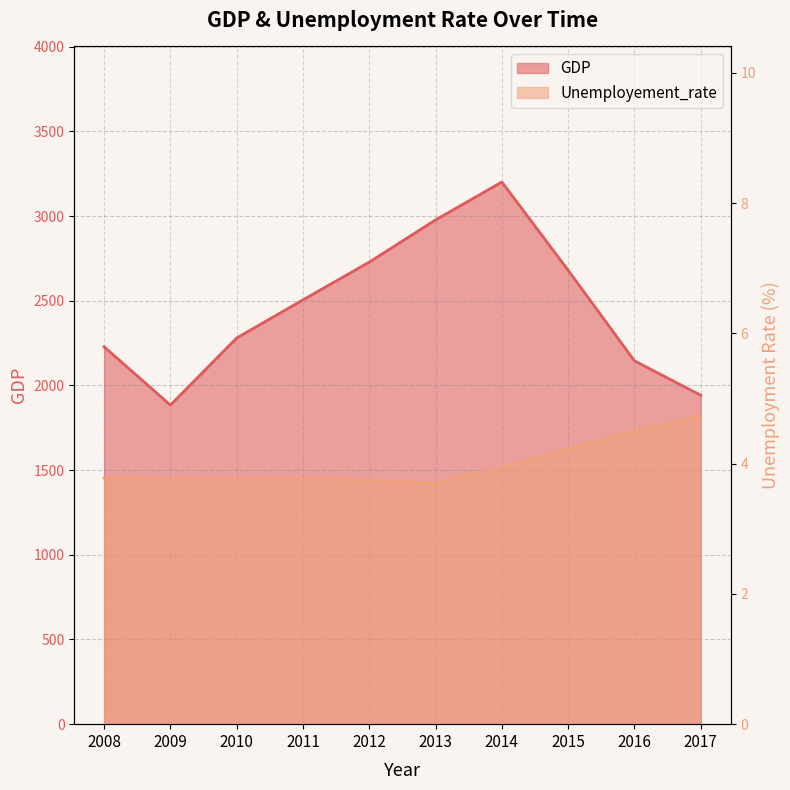

Reading left to right, extract all data points from this chart.

GDP: 2228.0	1884.0	2280.0	2505.0	2728.0	2977.0	3201.0	2680.0	2145.0	1942.0
Unemployement_rate: 3.8	3.8	3.8	3.8	3.8	3.7	3.9	4.2	4.5	4.7